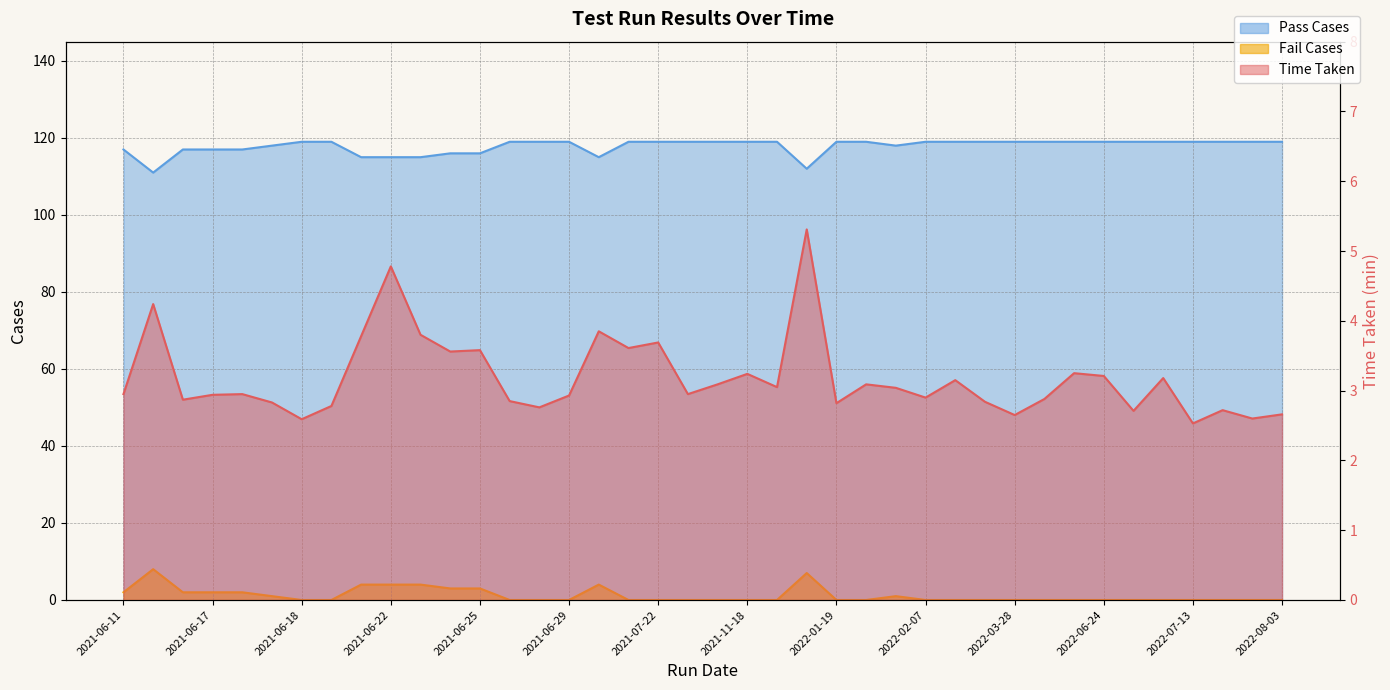

Is it true that Fail Cases equals 2.9 at 2022-03-03?

False